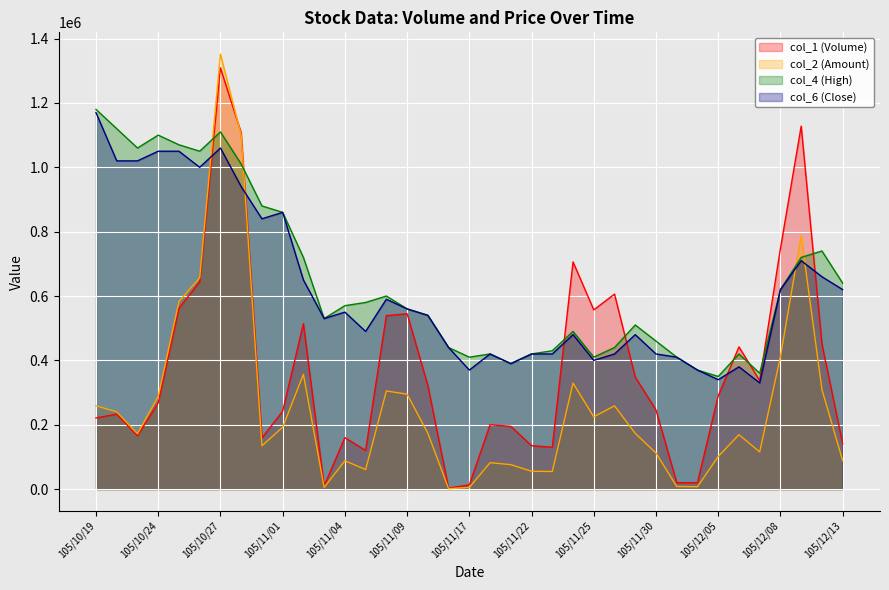

How many data points in col_2 are above 173140?

18